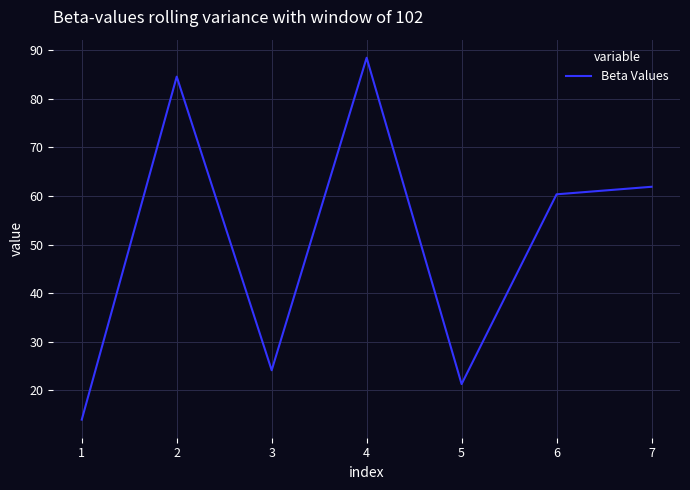

What is the average value?

50.7